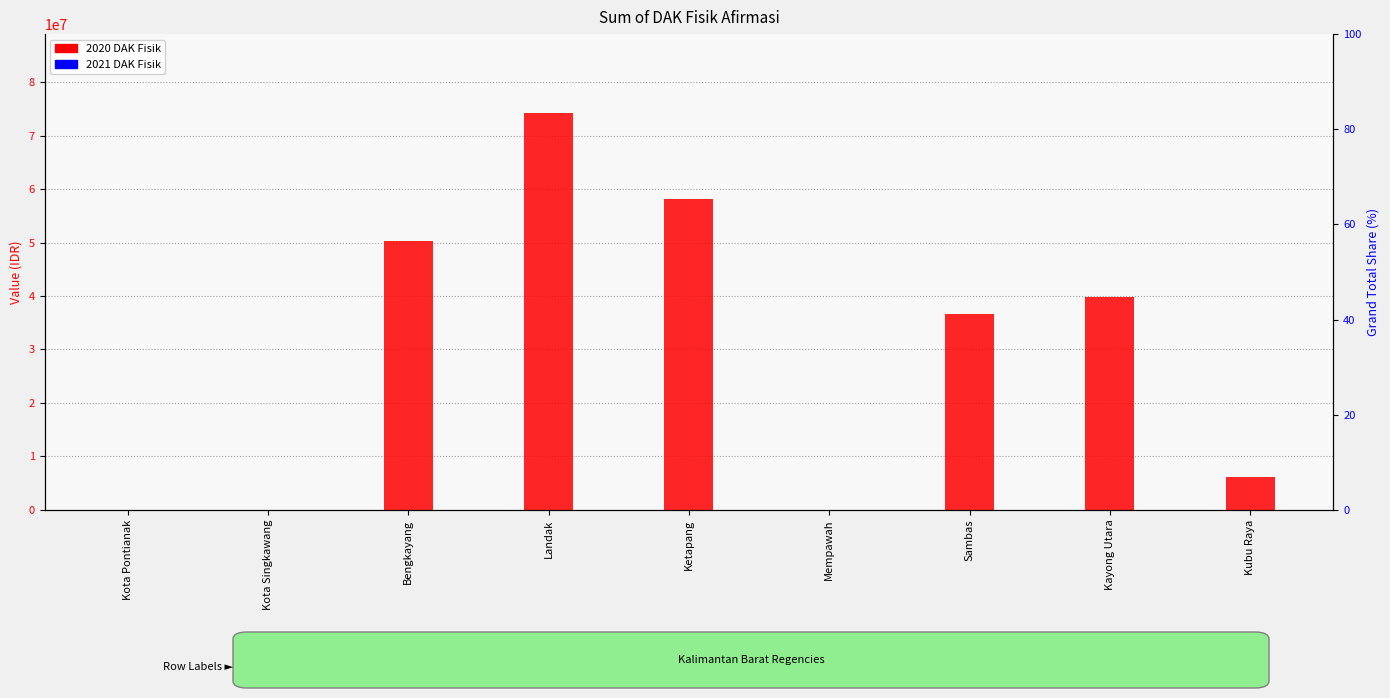

How many data points are less than 36552477?

4